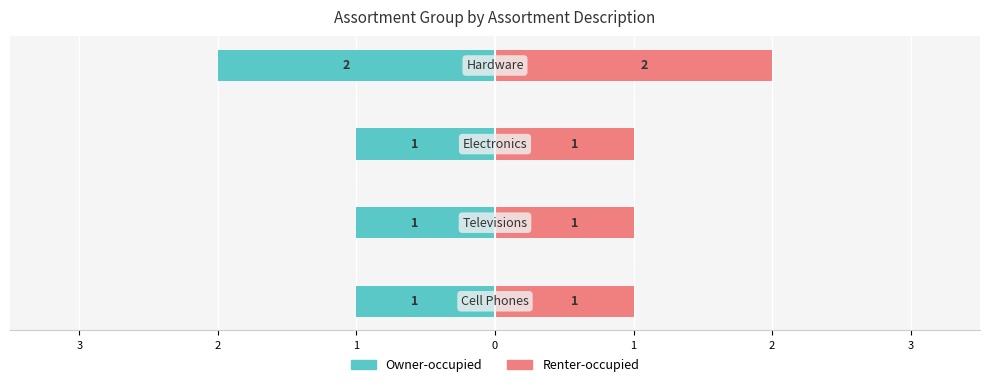

Reading left to right, what are all the values shown in this chart?

Owner-occupied: 3=-1	2=-1	1=-1	0=-2
Renter-occupied: 3=1	2=1	1=1	0=2